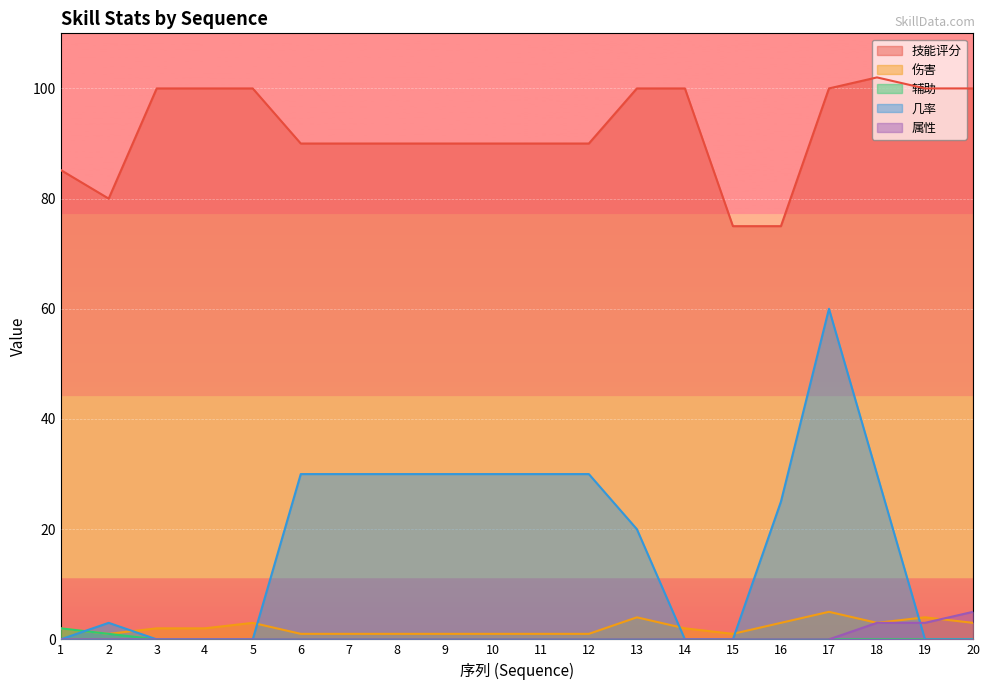

True or false: 伤害 and 技能评分 intersect in this chart.

False